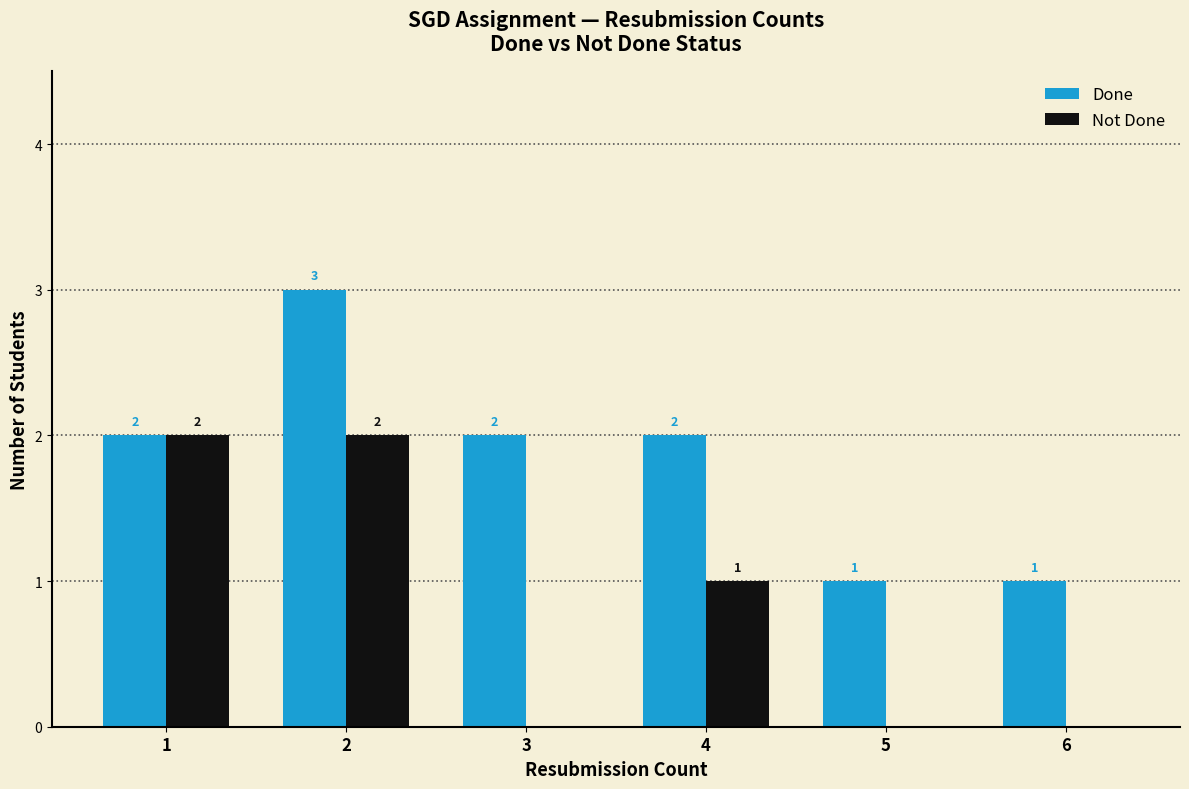

Count the Done values in the range 1 to 2.

5